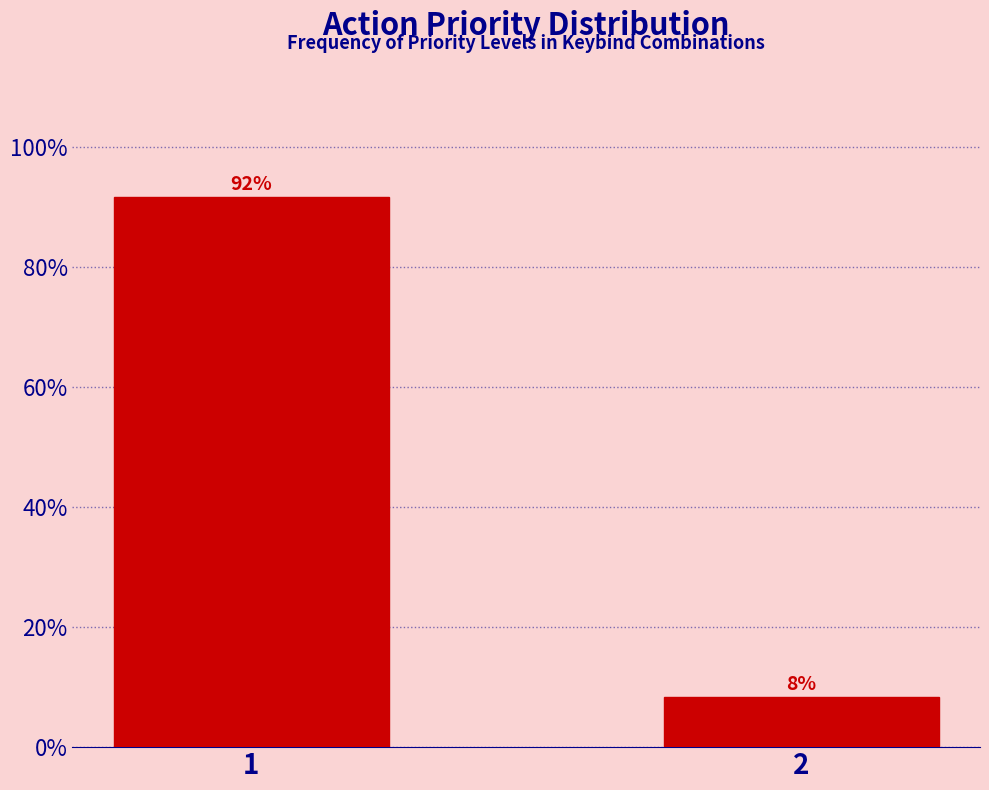

What is the value of the 2nd bar from the left?

8.3